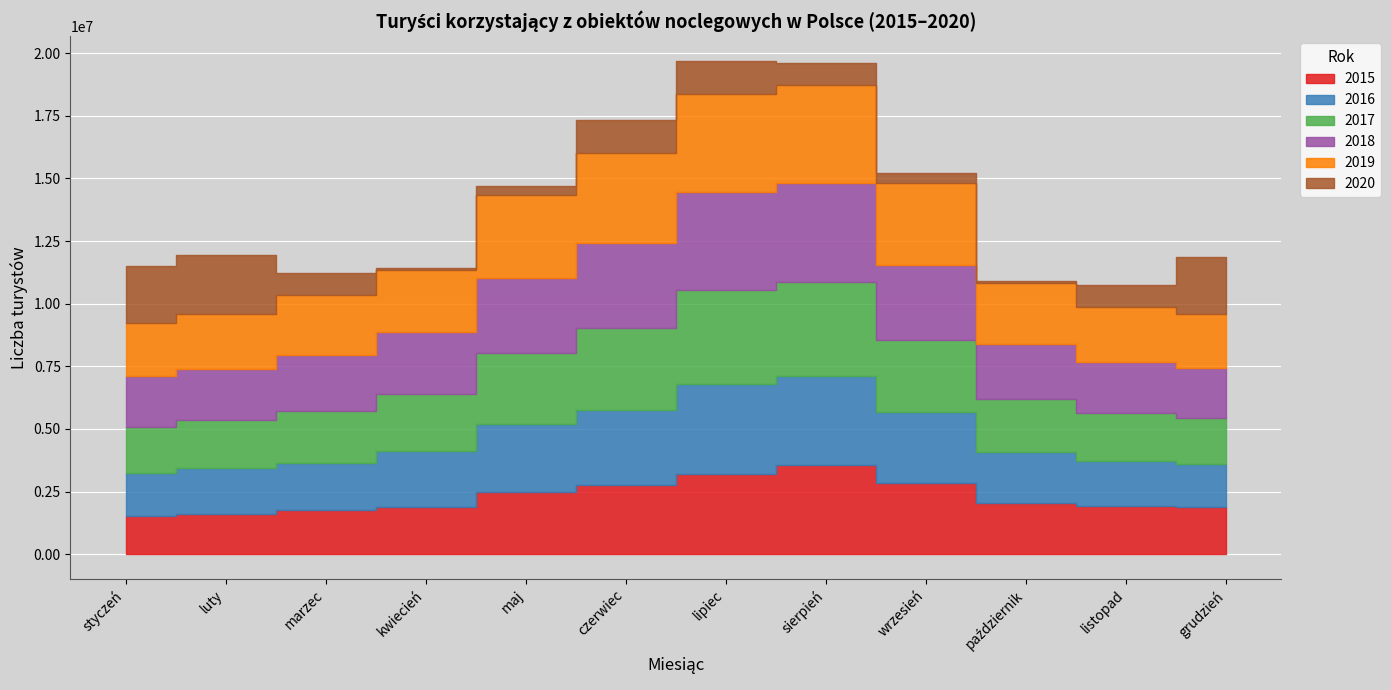

Reading right to left, what are all the values shown in this chart?

2015: grudzień=1868981	listopad=1907901	październik=2045505	wrzesień=2847226	sierpień=3562000	lipiec=3213236	czerwiec=2751569	maj=2486087	kwiecień=1886291	marzec=1751285	luty=1618946	styczeń=1518140
2016: grudzień=1712855	listopad=1820325	październik=2045505	wrzesień=2847226	sierpień=3562000	lipiec=3562000	czerwiec=3021650	maj=2692655	kwiecień=2238153	marzec=1868981	luty=1820325	styczeń=1712855
2017: grudzień=1847429	listopad=1907901	październik=2107293	wrzesień=2847226	sierpień=3755086	lipiec=3755086	czerwiec=3250518	maj=2847226	kwiecień=2285368	marzec=2107293	luty=1907901	styczeń=1847429
2018: grudzień=2019667	listopad=2045505	październik=2205113	wrzesień=3012555	sierpień=3926772	lipiec=3926772	czerwiec=3389729	maj=3012555	kwiecień=2467756	marzec=2205113	luty=2045505	styczeń=2019667
2019: grudzień=2124118	listopad=2187680	październik=2401899	wrzesień=3280645	sierpień=3926772	lipiec=3926772	czerwiec=3605839	maj=3280645	kwiecień=2460560	marzec=2401899	luty=2187680	styczeń=2124118
2020: grudzień=2291506	listopad=881365	październik=86386	wrzesień=387177	sierpień=881365	lipiec=1314252	czerwiec=1314252	maj=387177	kwiecień=86386	marzec=881365	luty=2378371	styczeń=2291506